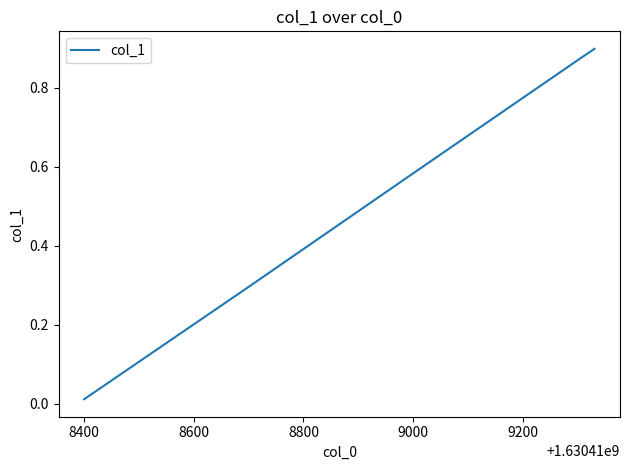

True or false: there are more than 0 points higher than both neighbors.

False